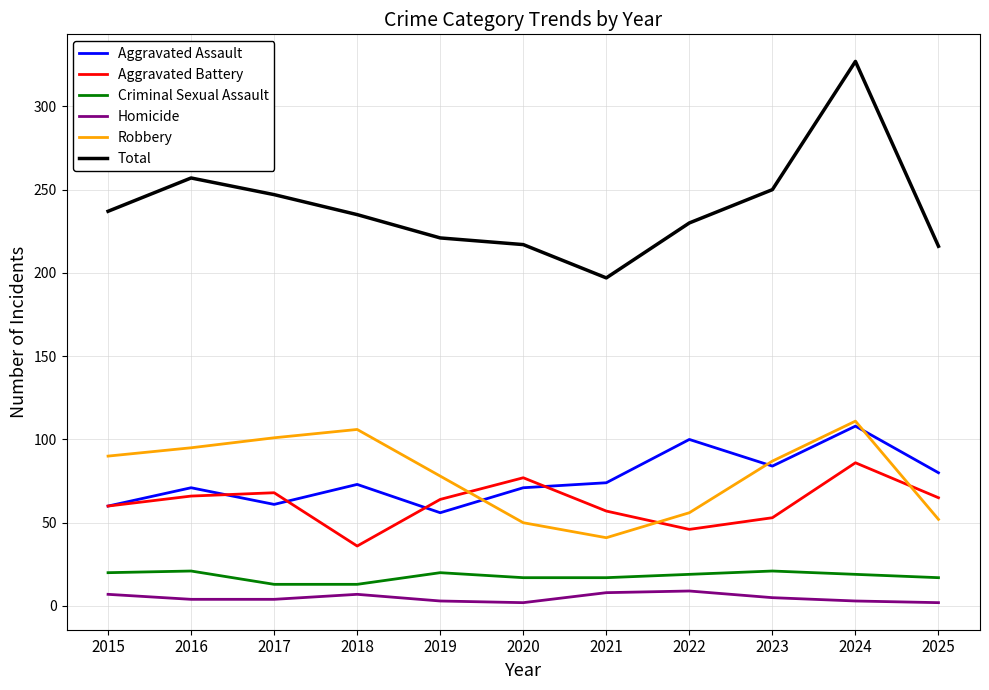

What is the average value of the Homicide series?

5